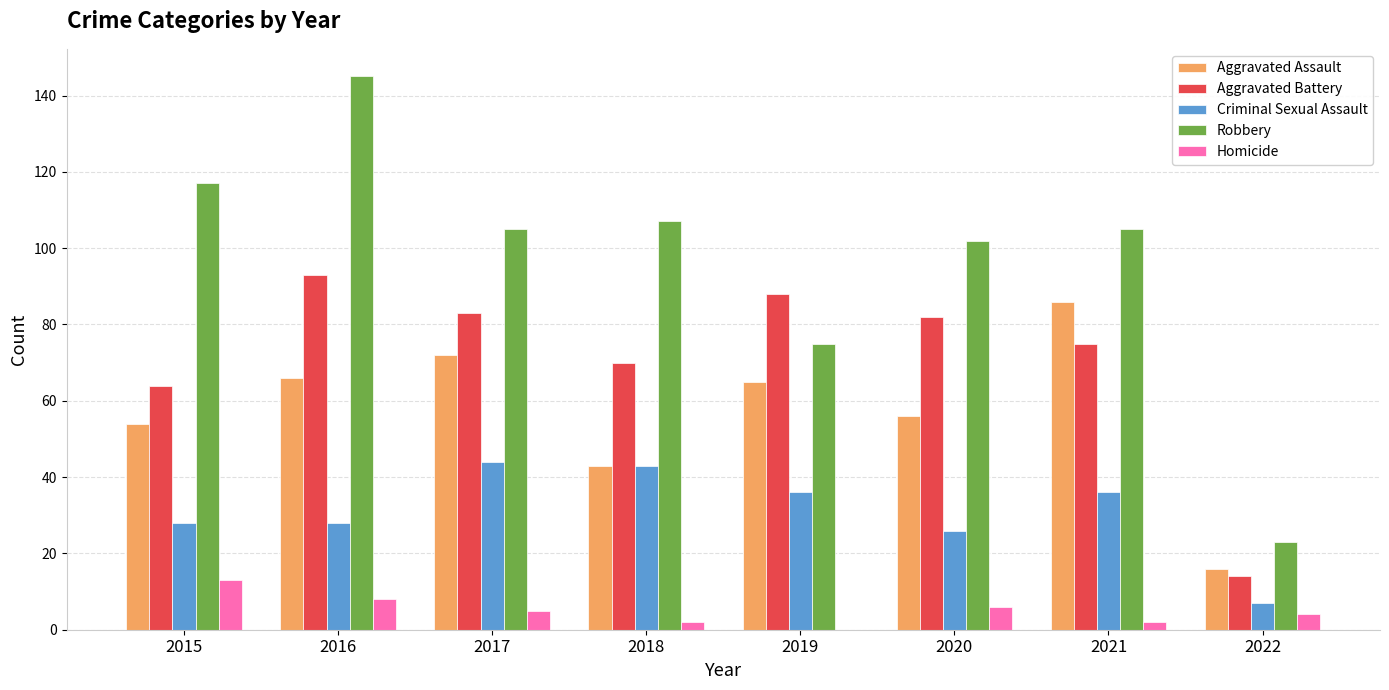

How many groups of bars are there?

8